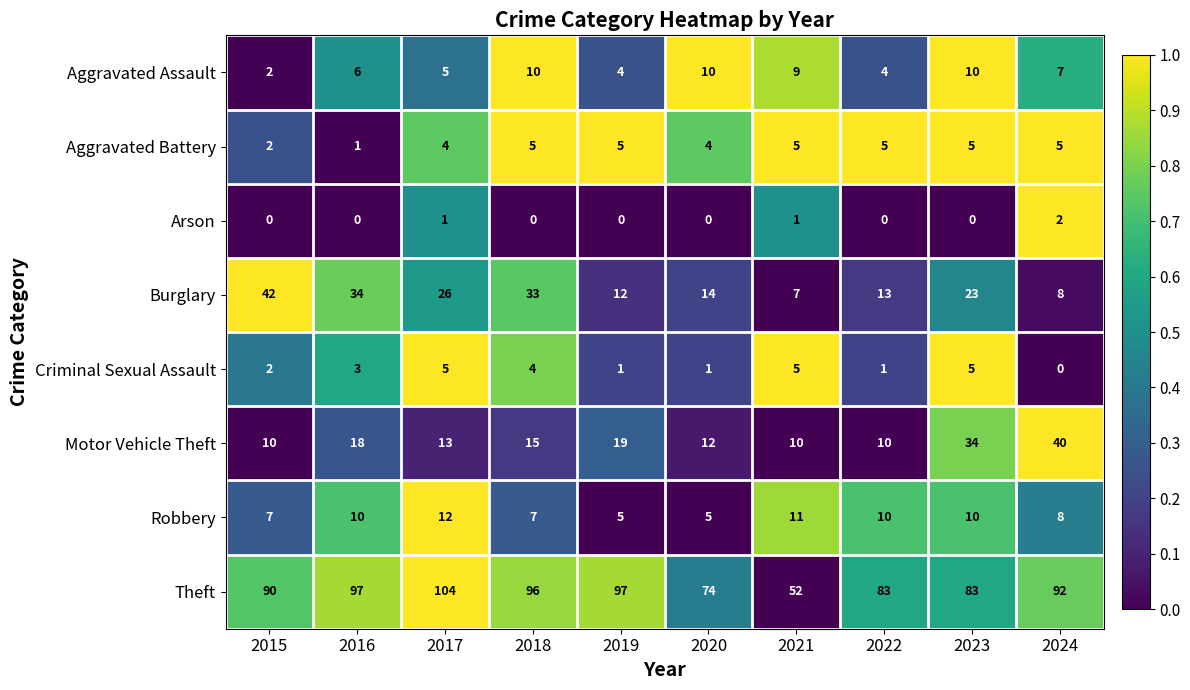

The value of Aggravated Assault at 2023 is 10. True or false?

True